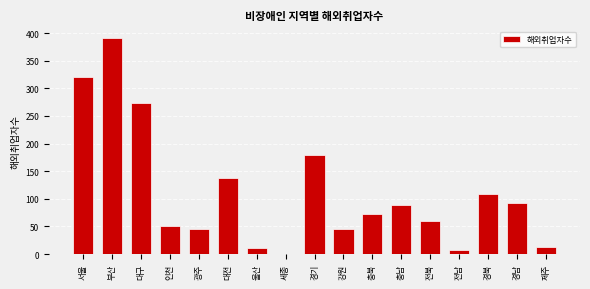

What is the sum of the values at 경북 and 충북?

182